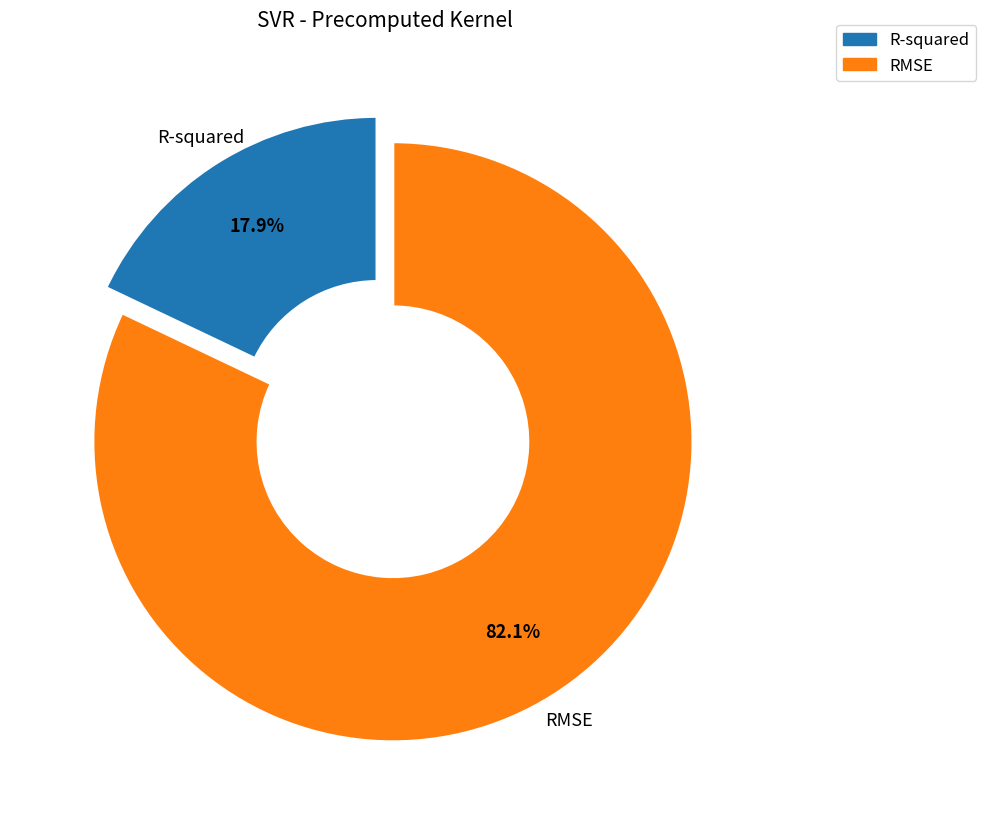

Rank the categories by value from highest to lowest.

RMSE, R-squared